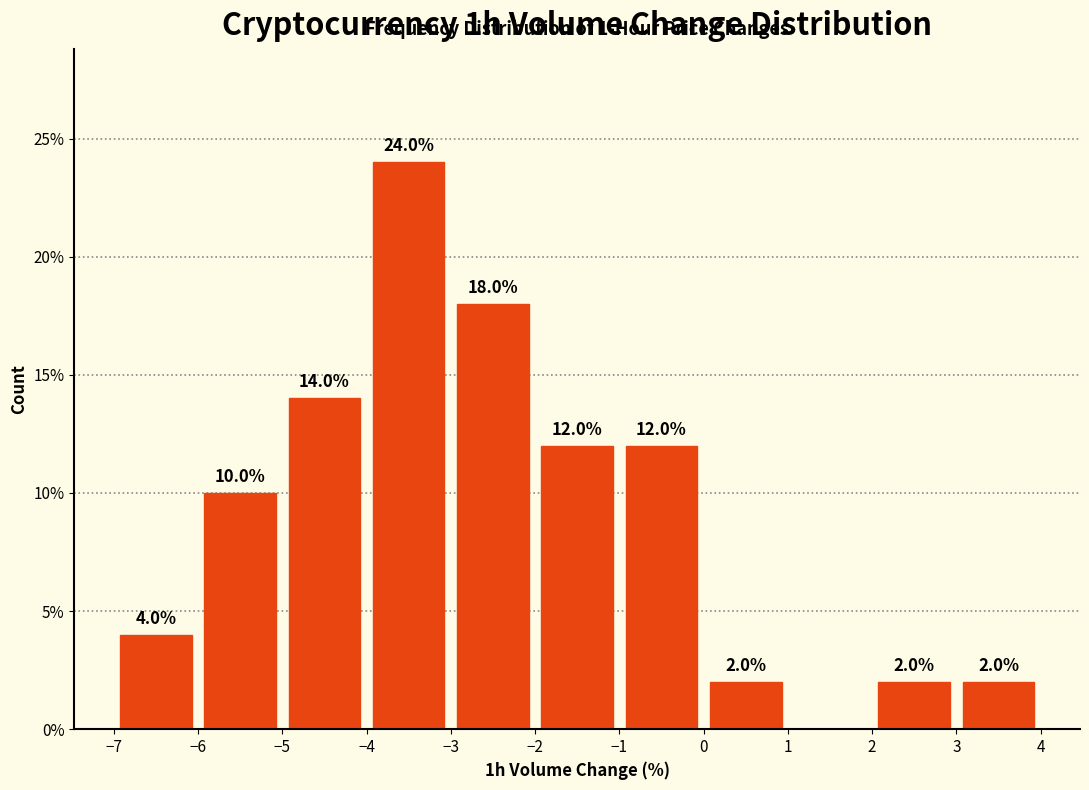

Which range on the x-axis has the tallest bar?

-4 to -3